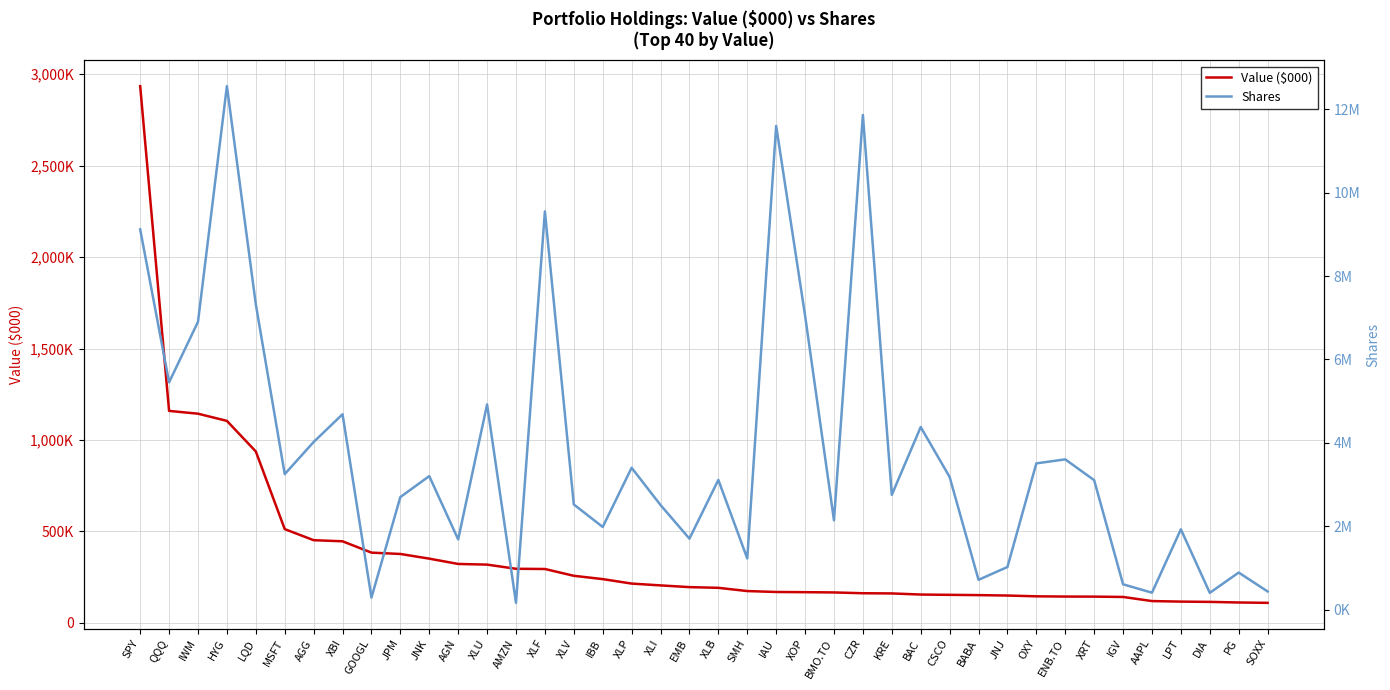

Which series changed the most between QQQ and LQD?

Shares